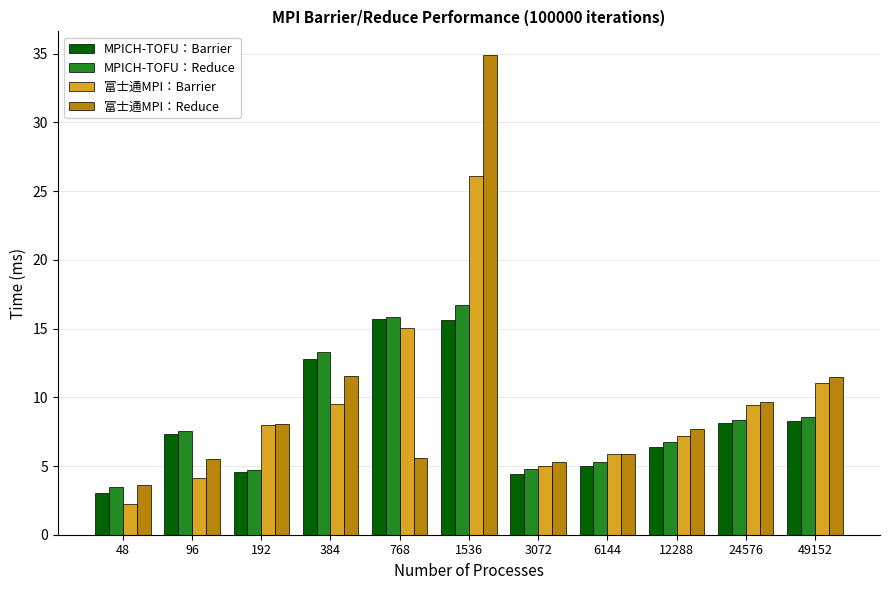

The MPICH-TOFU：Barrier series shows 2.9 at 49152. True or false?

False